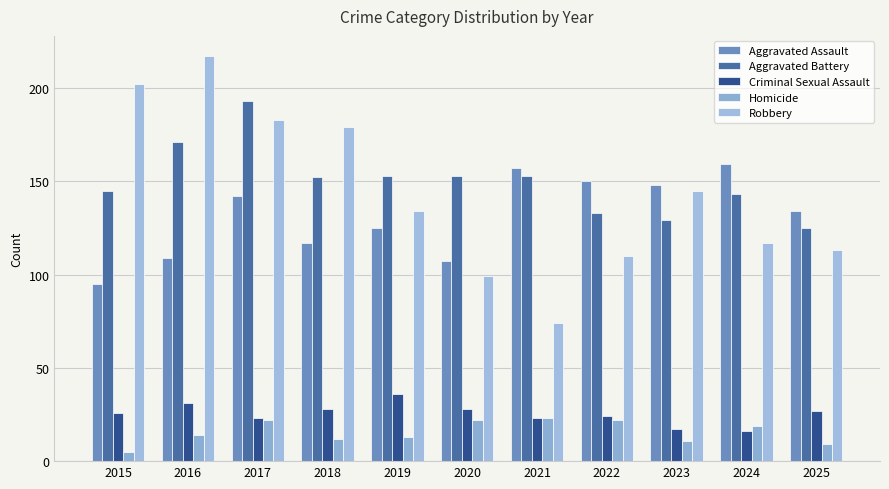

True or false: Aggravated Battery has a value of 210 at 2019.

False